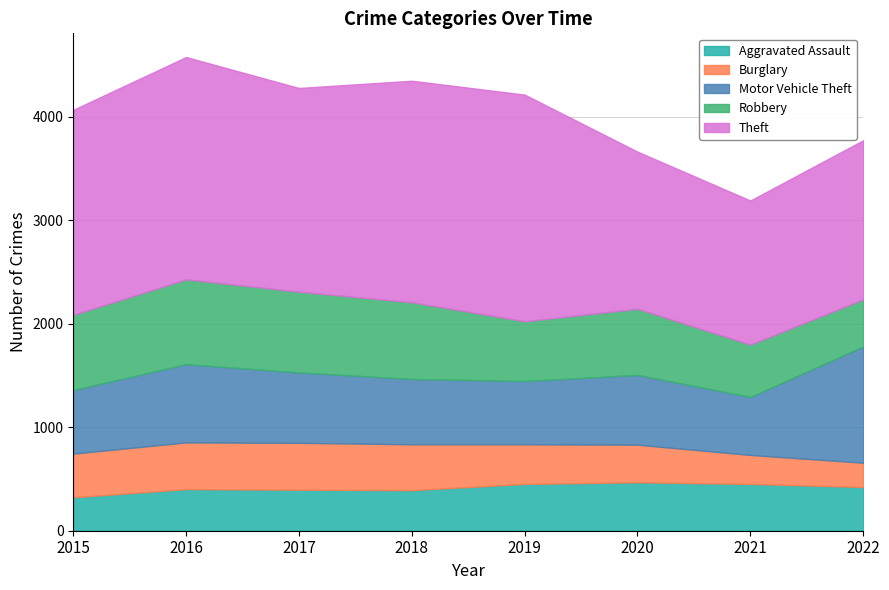

Rank the series by their maximum value, from highest to lowest.

Theft, Motor Vehicle Theft, Robbery, Aggravated Assault, Burglary